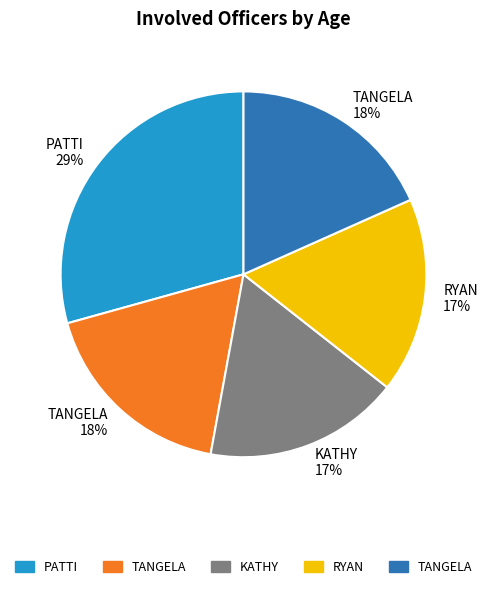

Is there any slice that represents more than half of the pie?

No